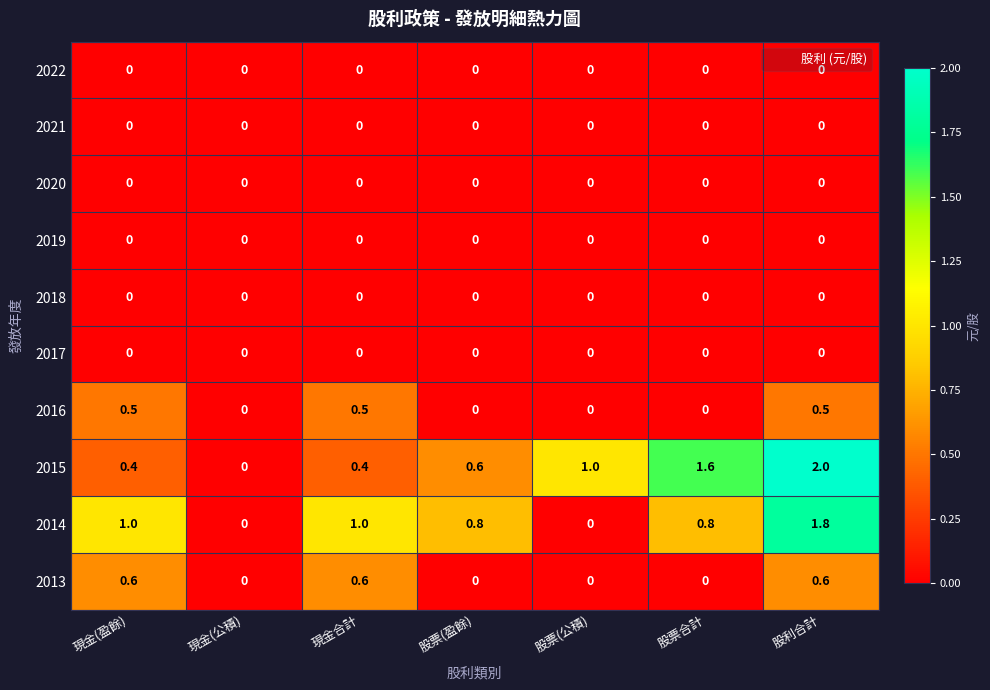

The 2019 series shows 0.0 at 股利合計. True or false?

True